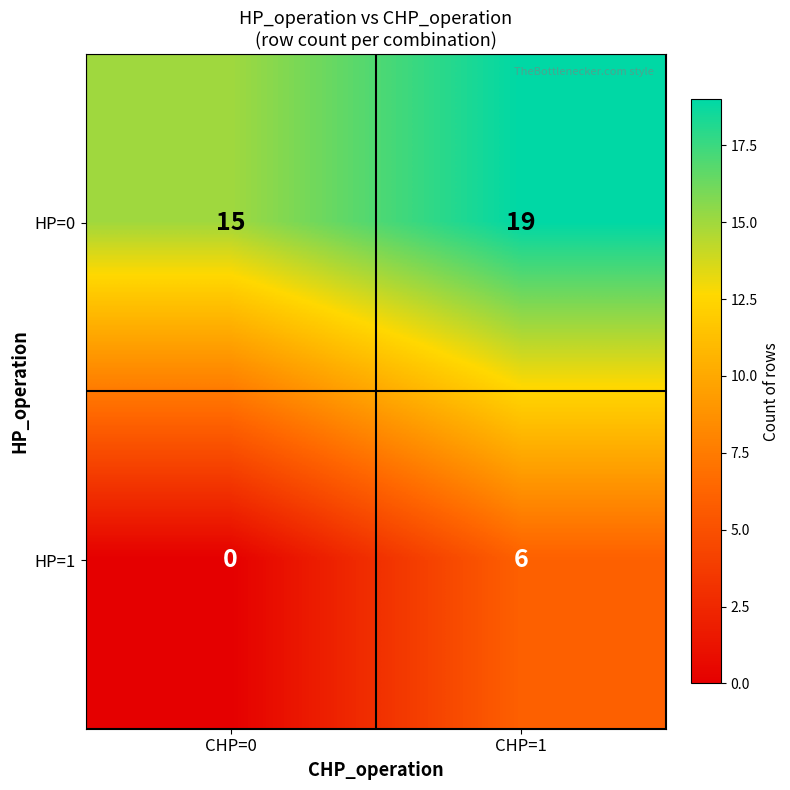

What is the total value across all series at CHP=1?

25